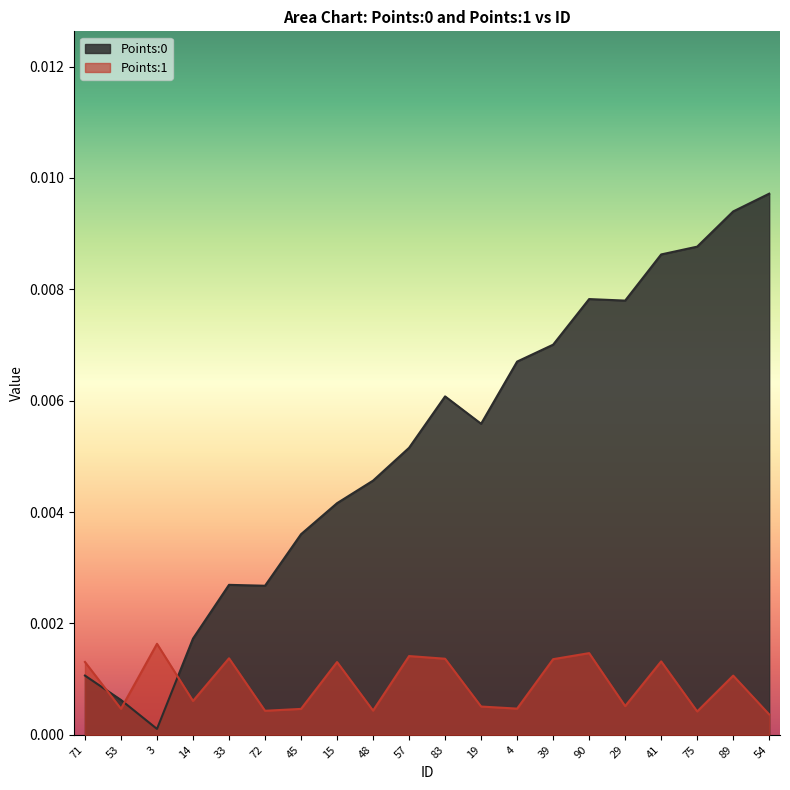

Reading left to right, extract all data points from this chart.

Points:0: 0.0	0.0	0.0	0.0	0.0	0.0	0.0	0.0	0.0	0.0	0.0	0.0	0.0	0.0	0.0	0.0	0.0	0.0	0.0	0.0
Points:1: 0.0	0.0	0.0	0.0	0.0	0.0	0.0	0.0	0.0	0.0	0.0	0.0	0.0	0.0	0.0	0.0	0.0	0.0	0.0	0.0